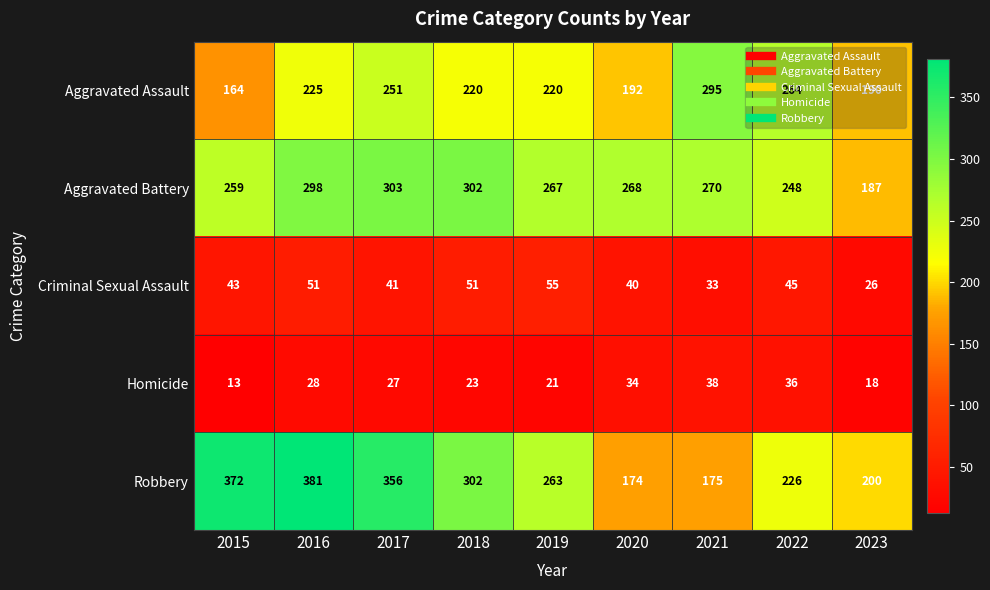

Rank the series at 2023 from highest to lowest value.

Robbery, Aggravated Assault, Aggravated Battery, Criminal Sexual Assault, Homicide